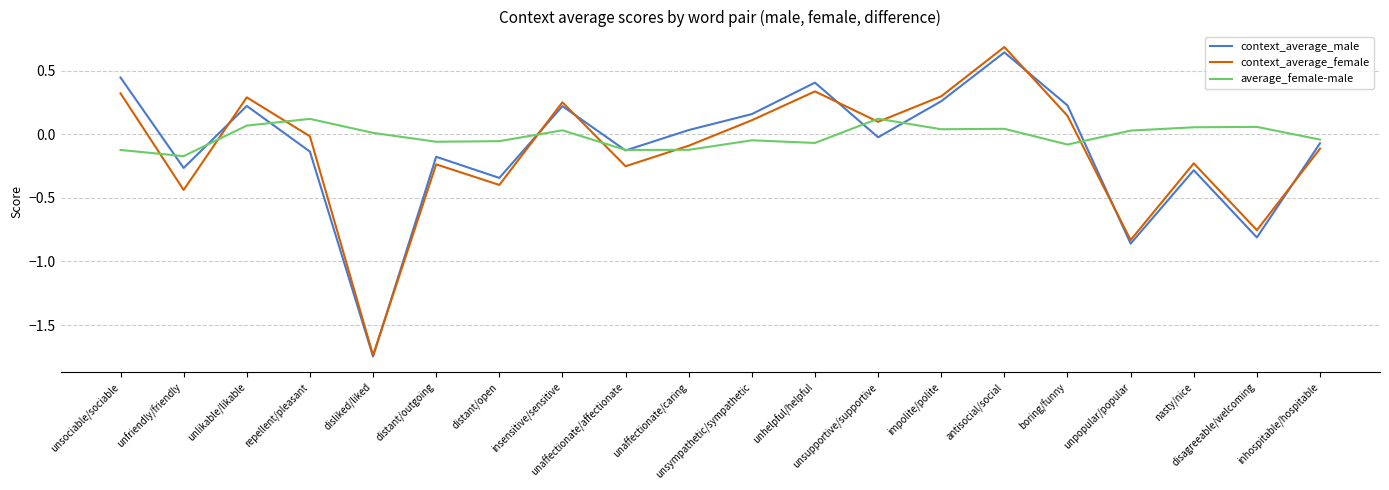

What is the maximum value for context_average_female?

0.7